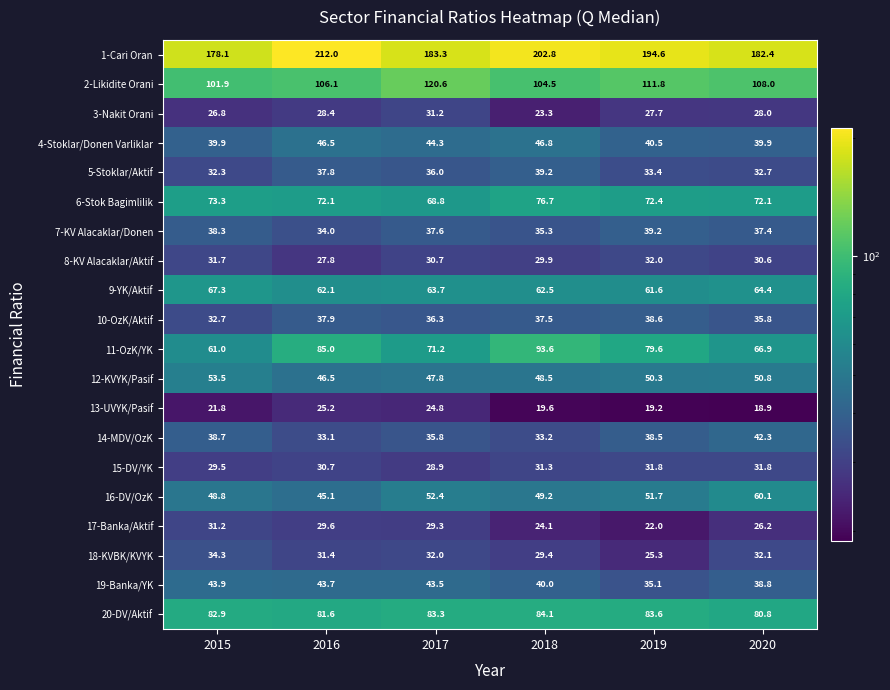

True or false: 17-Banka/Aktif has a value of 26.2 at 2020.

True